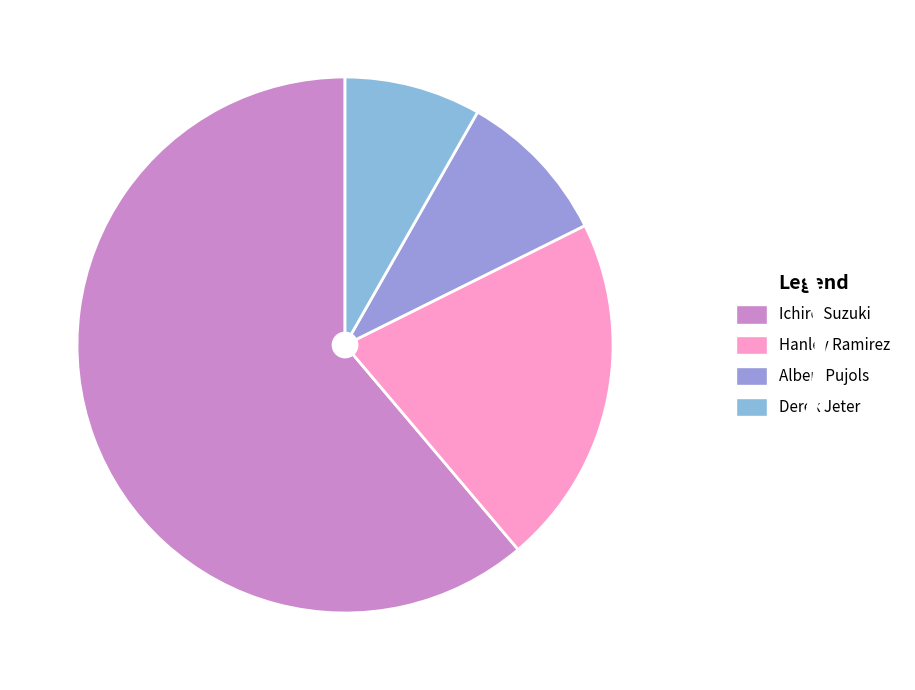

Is there a majority slice in this chart?

Yes